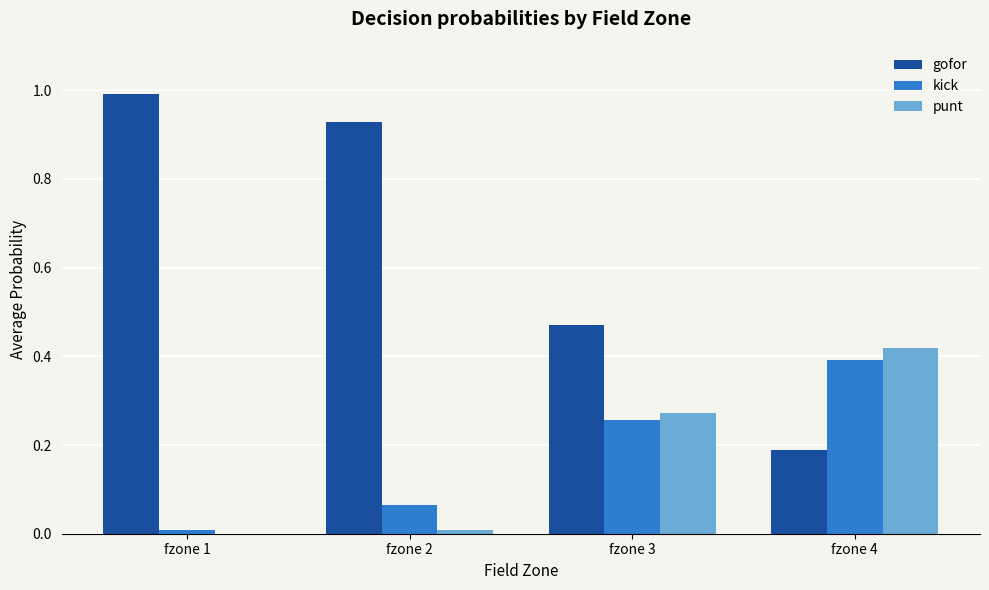

What are all the series names shown in the legend?

gofor, kick, punt